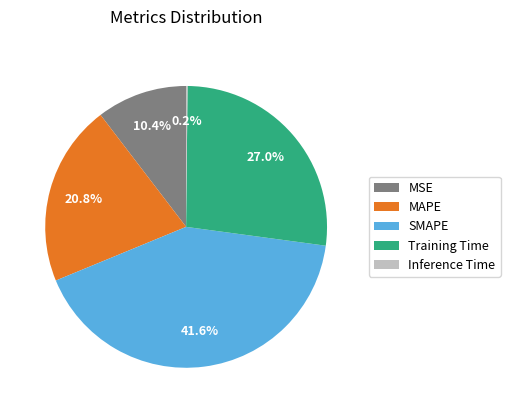

To the nearest percent, what is the difference between the largest and smallest slice percentages?

41%